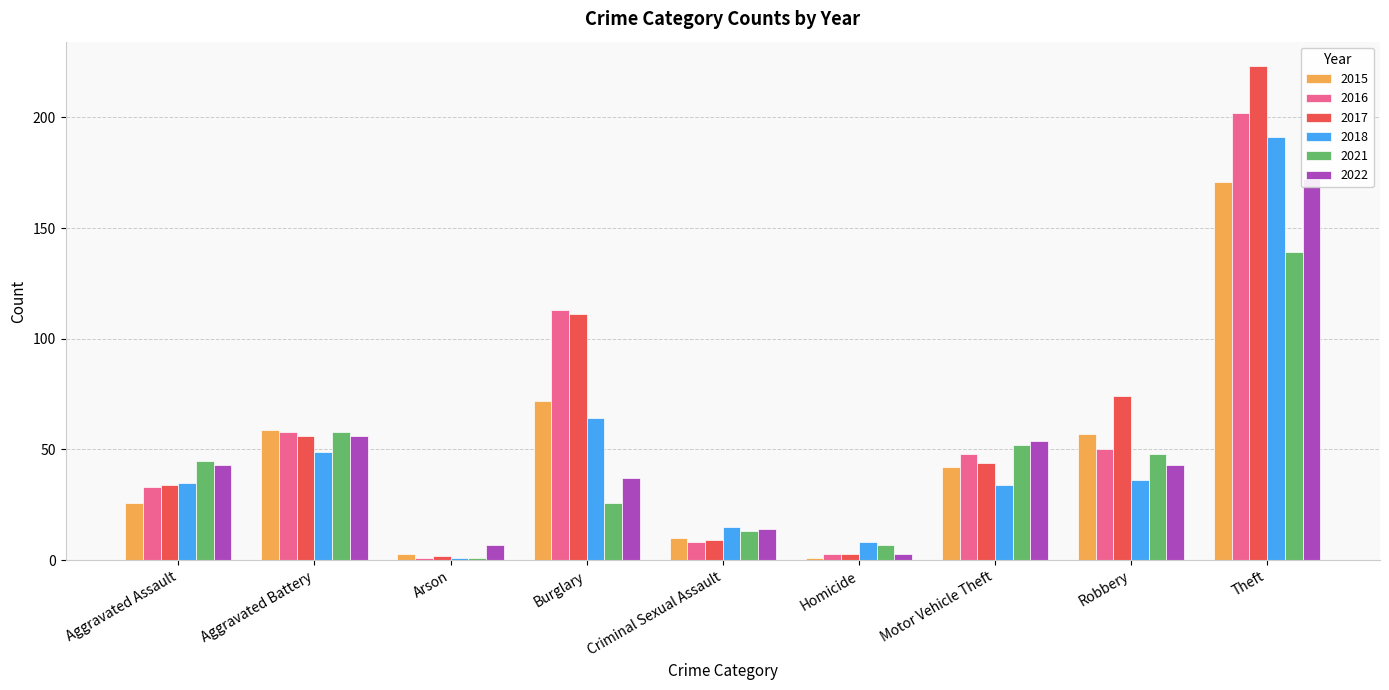

What is the spread (max minus min) of values at Aggravated Assault?

19